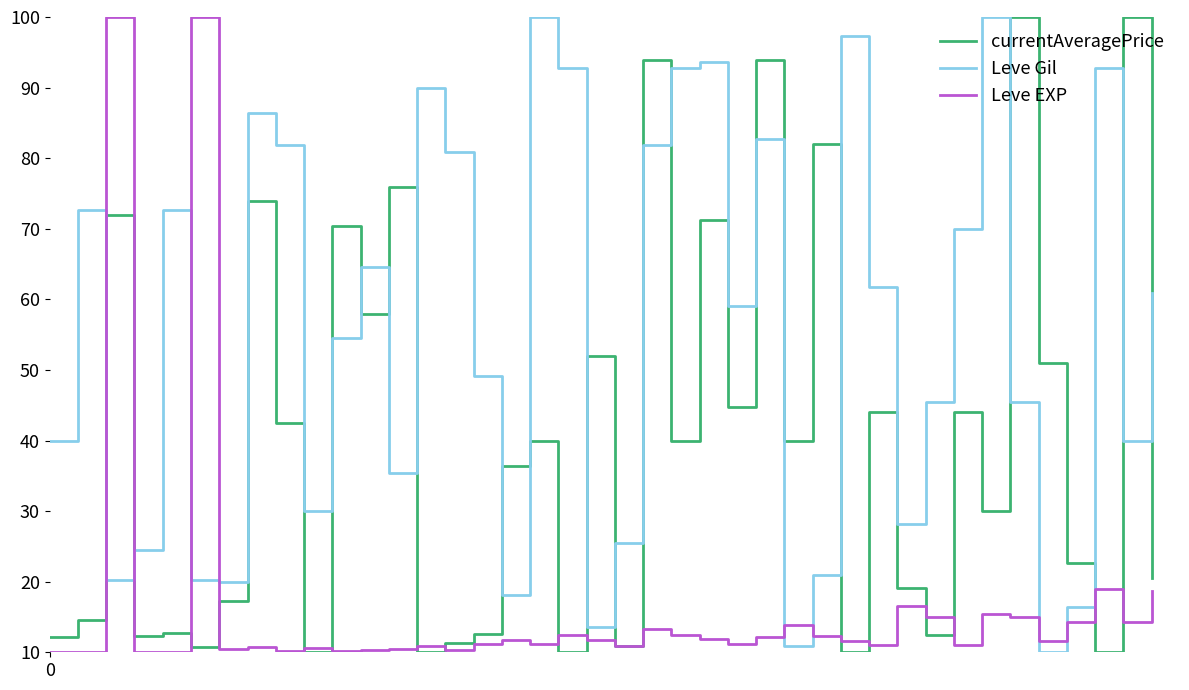

What is the greatest value displayed?

100.0